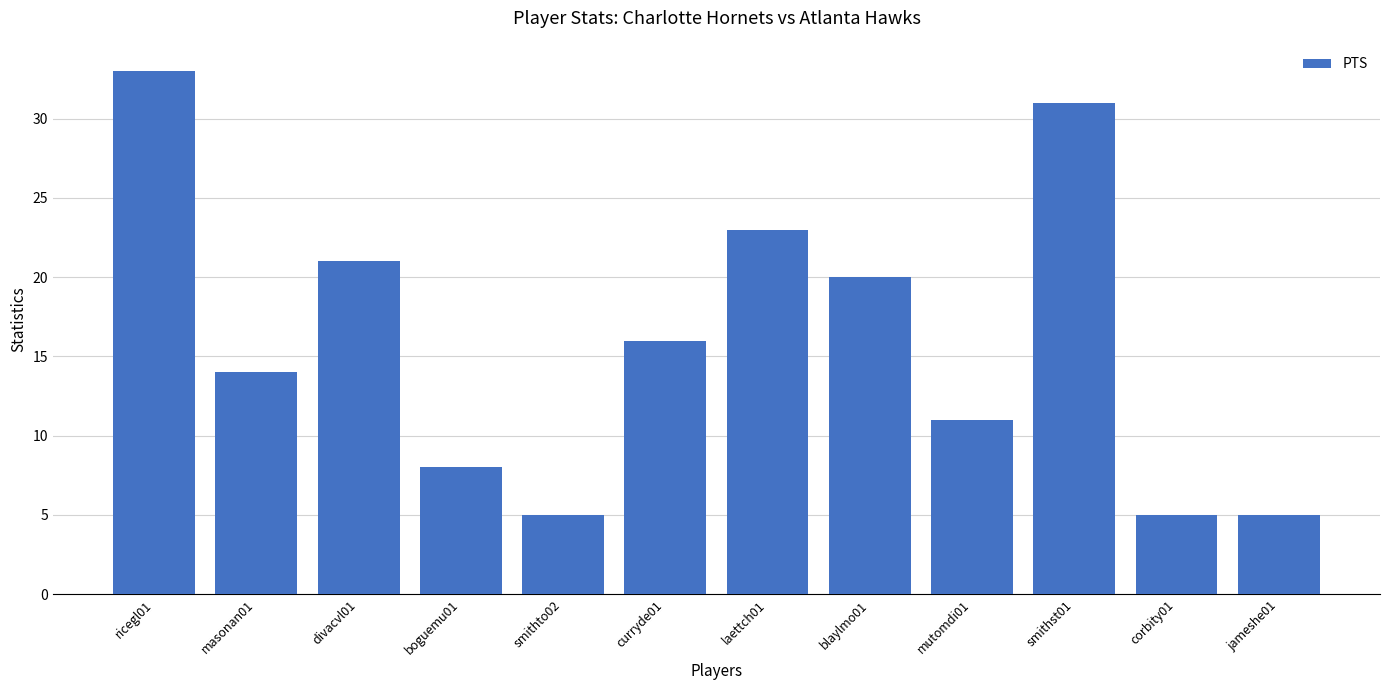

Reading left to right, list all the values displayed in this chart.

ricegl01=33	masonan01=14	divacvl01=21	boguemu01=8	smithto02=5	curryde01=16	laettch01=23	blaylmo01=20	mutomdi01=11	smithst01=31	corbity01=5	jameshe01=5